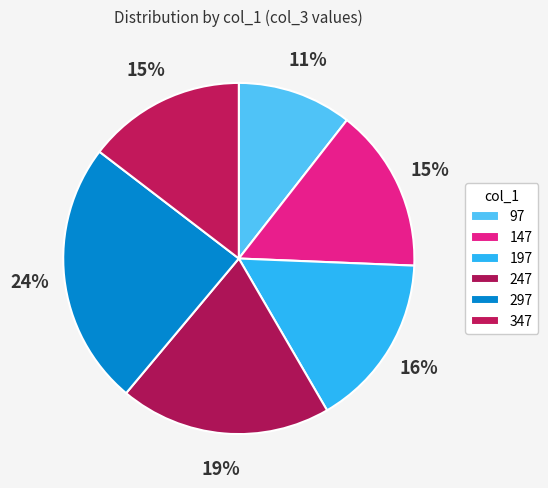

Rank the categories by value from highest to lowest.

297, 247, 197, 147, 347, 97